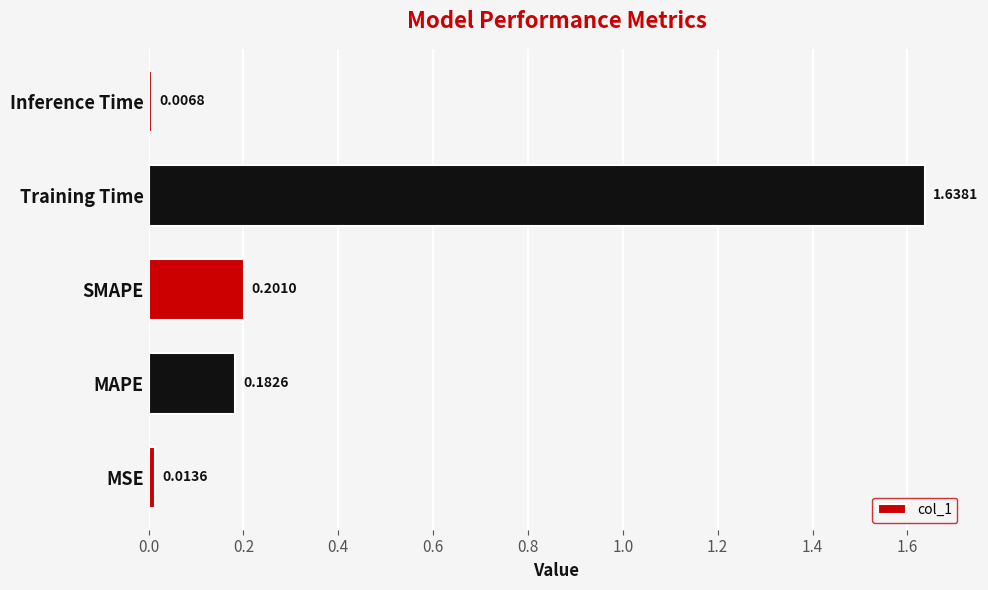

Which category has the highest value across all series?

Training Time